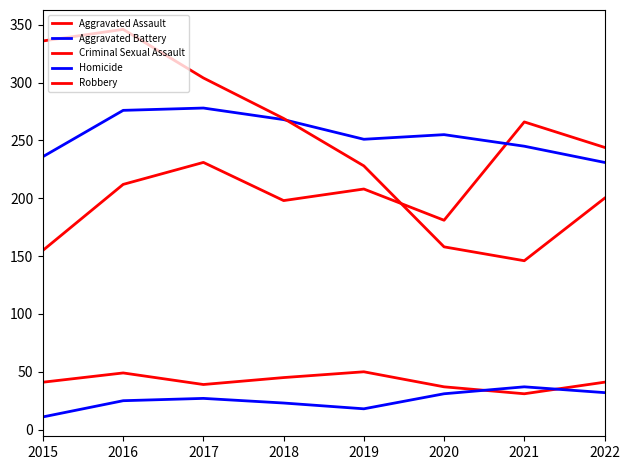

Which series has the widest spread of values?

Robbery